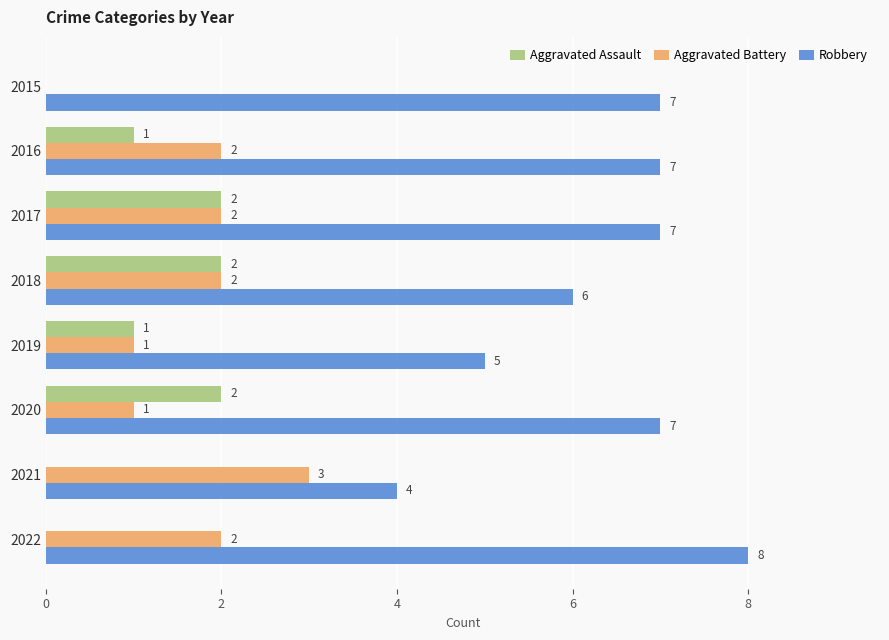

The Aggravated Assault series shows 0 at 2019. True or false?

False